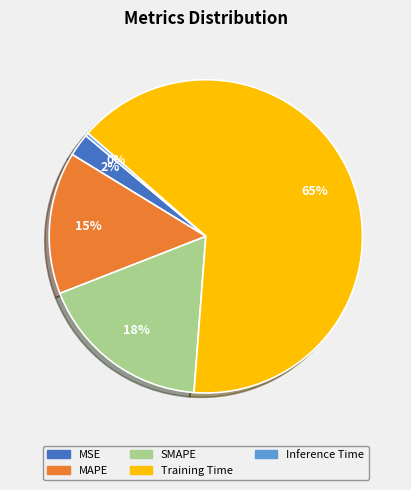

Does MSE represent more than half of the total?

No